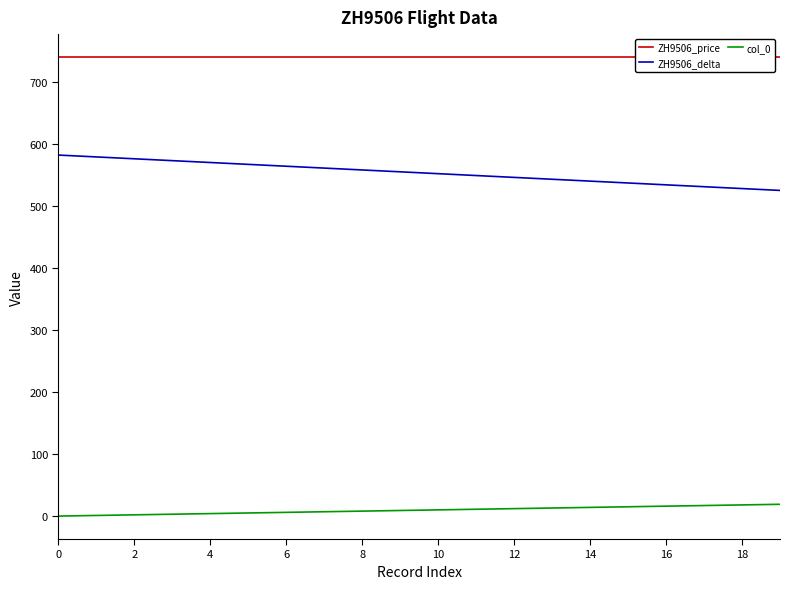

Which series has the widest spread of values?

ZH9506_delta